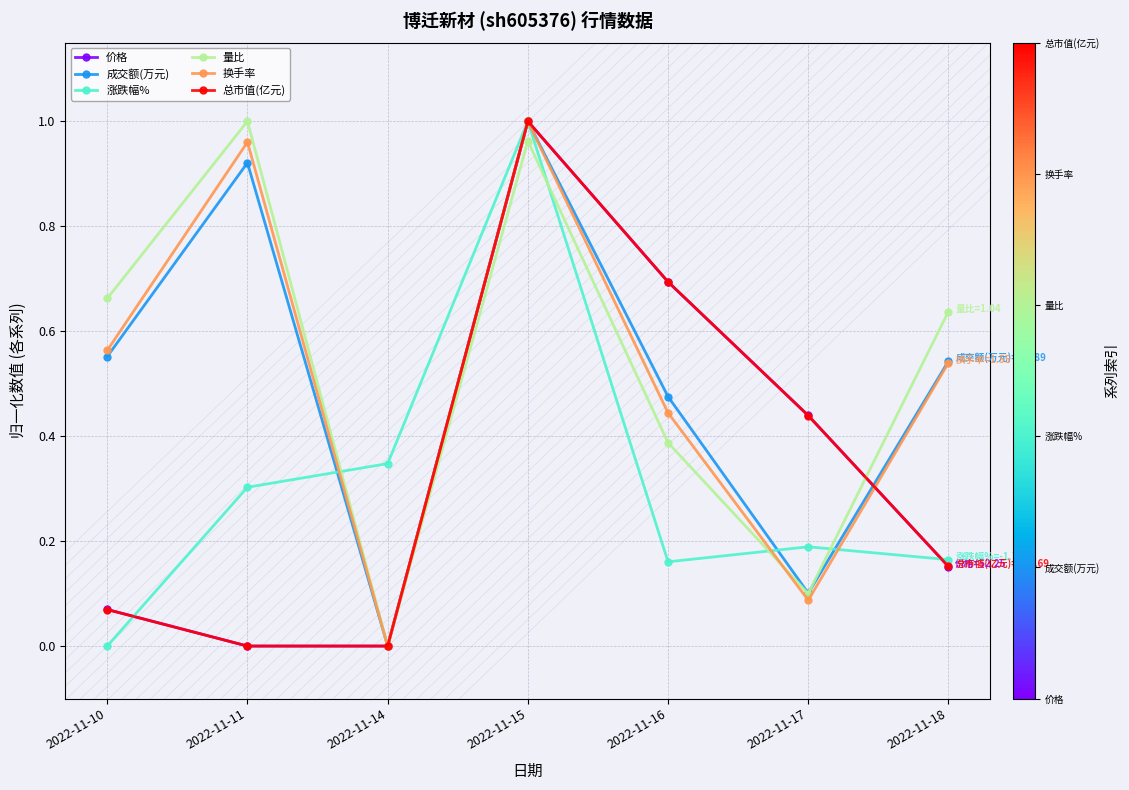

What is the sum of all 量比 values?

3.8